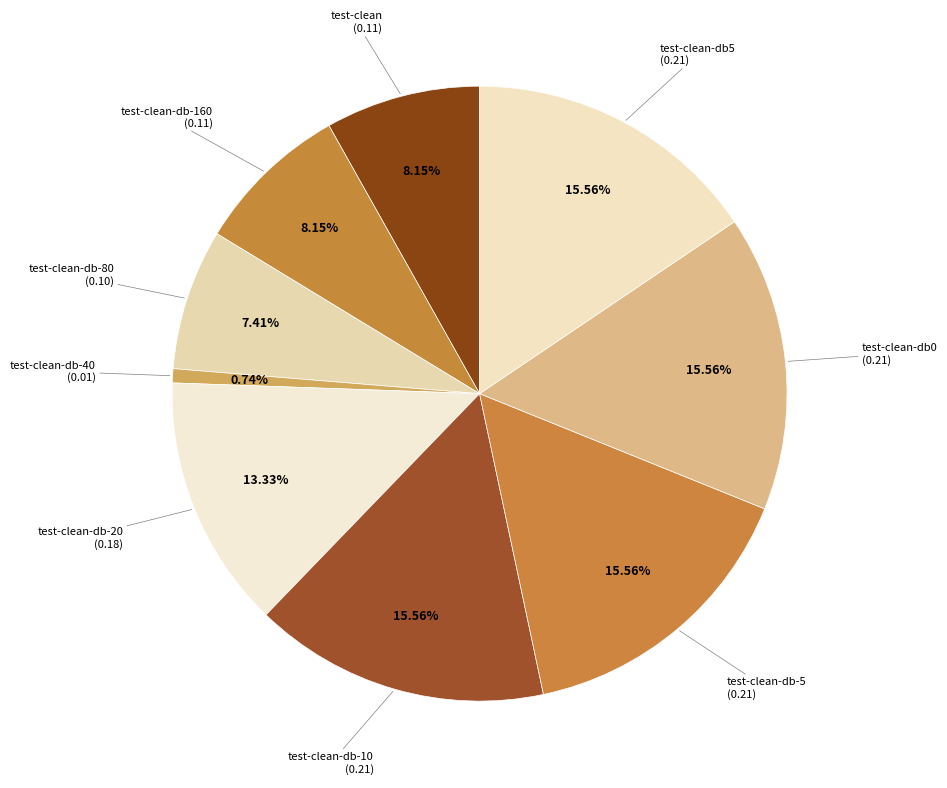

How many slices are in this pie chart?

9